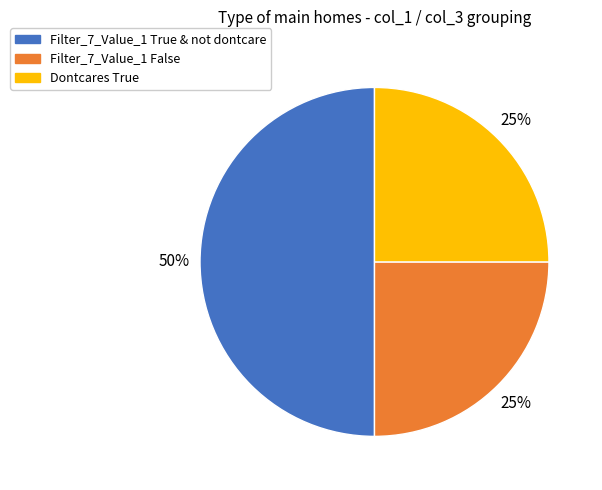

To the nearest percent, what is the difference between the largest and smallest slice percentages?

25%